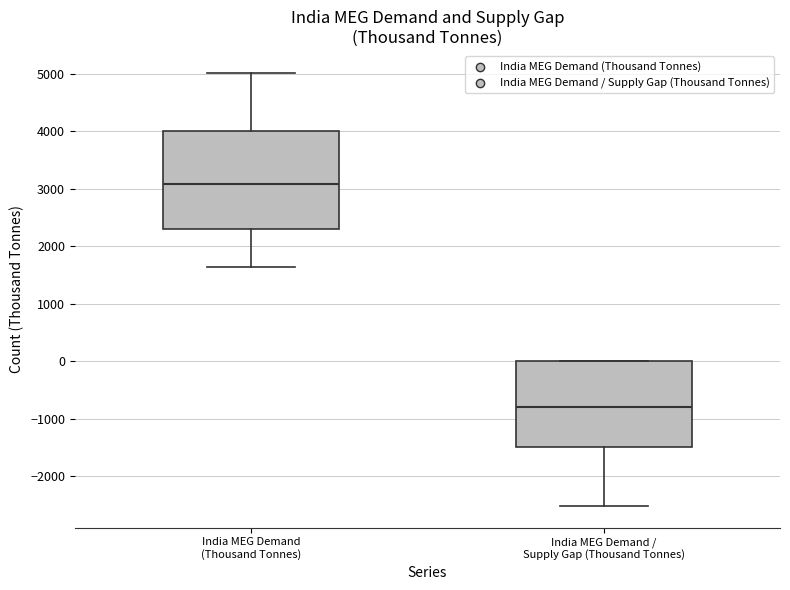

Which box's median line is the lowest?

India MEG Demand / Supply Gap (Thousand Tonnes)